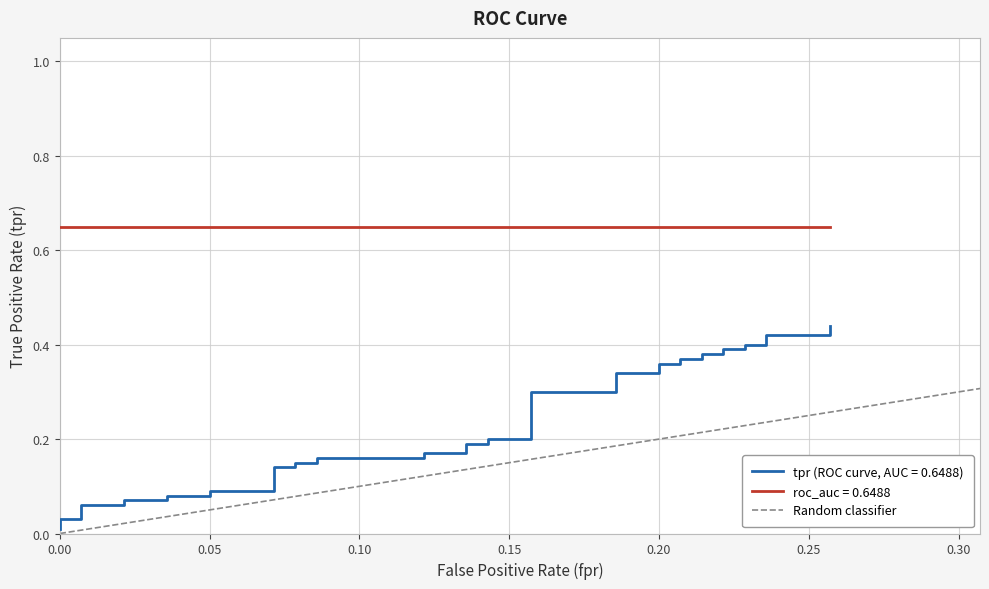

The value at 0.00 is -1. True or false?

False